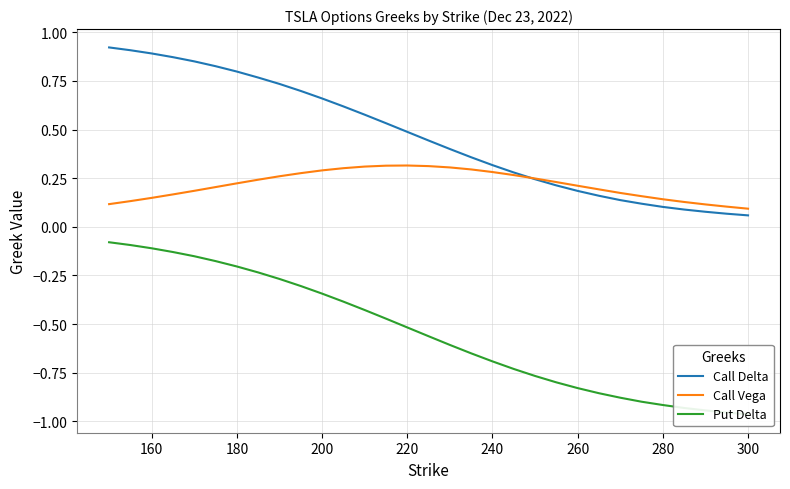

The Call Delta series shows 0.5 at 160. True or false?

False